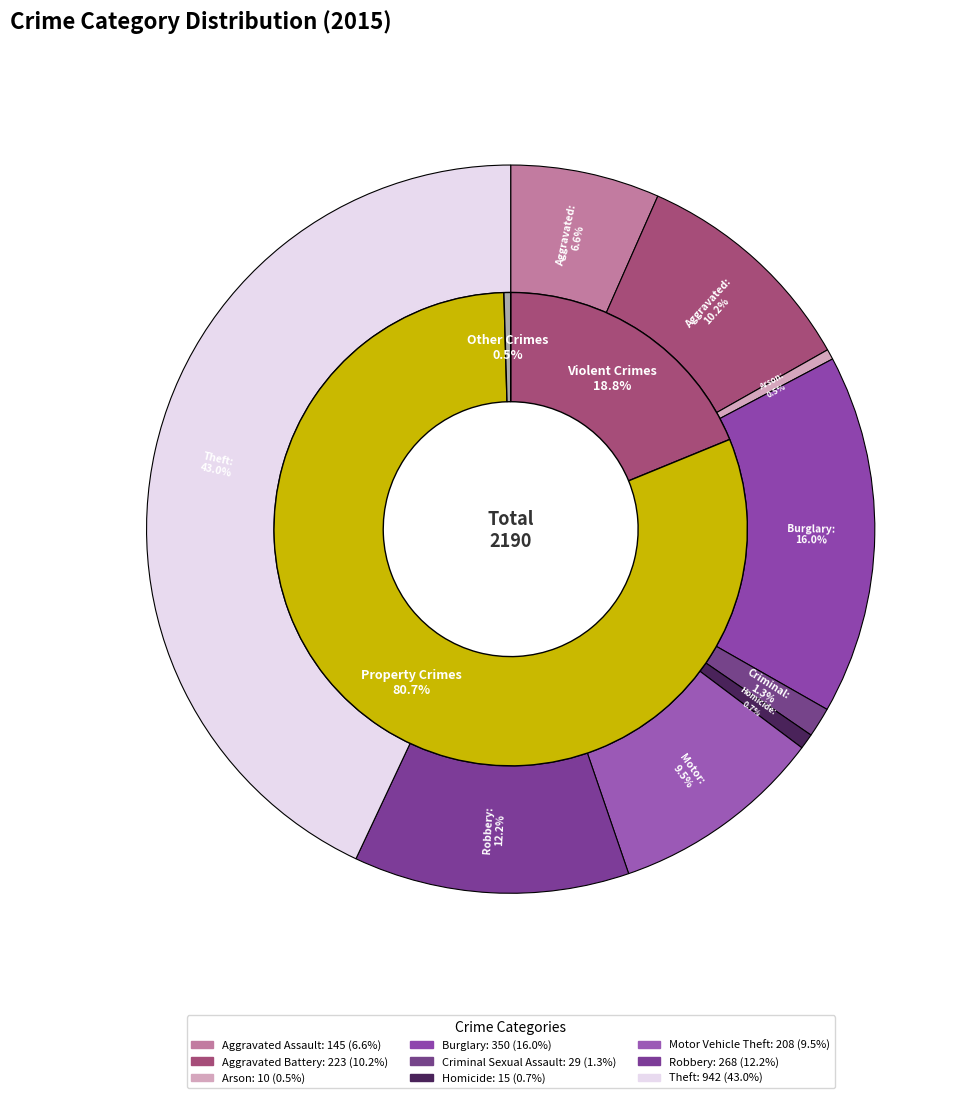

Count the number of slices in the pie.

9